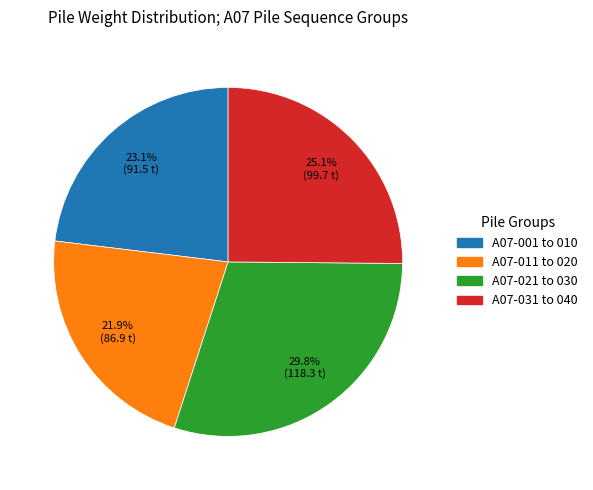

Does any single category account for the majority?

No